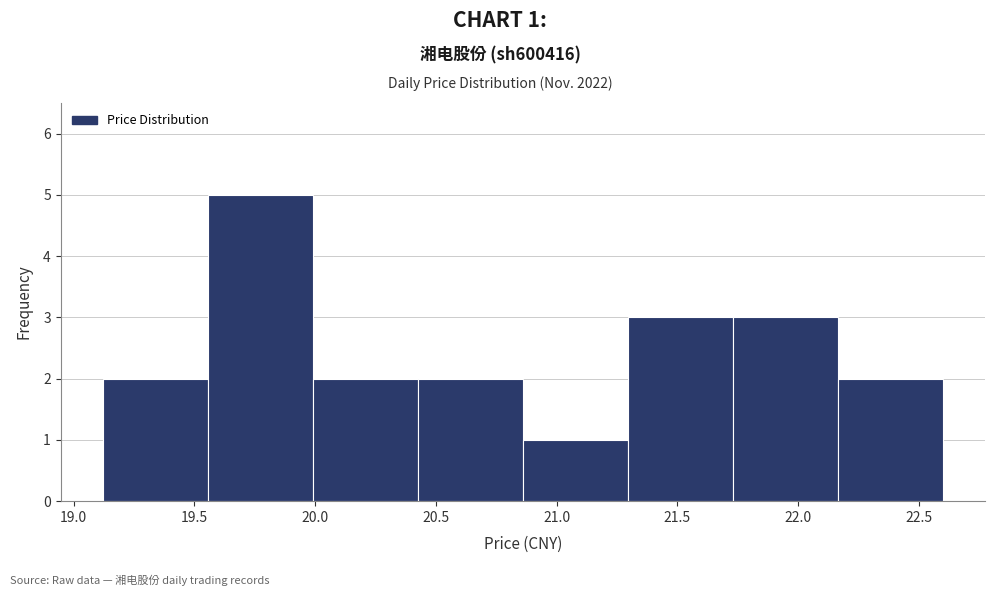

Over which range of the x-axis is the bar tallest?

19.555 to 19.990